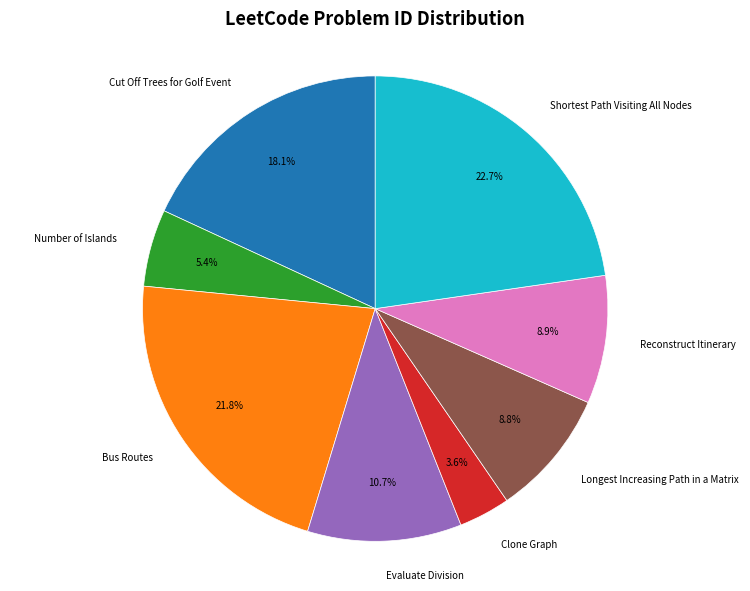

Which category has the biggest portion of the pie?

Shortest Path Visiting All Nodes